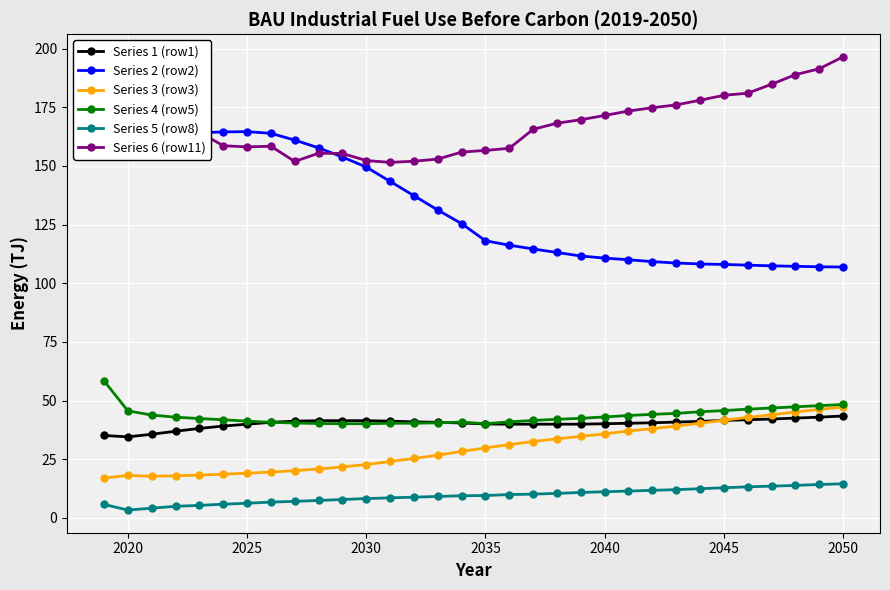

True or false: Series 4 (row5) has a value of 40.1 at 2030.

True